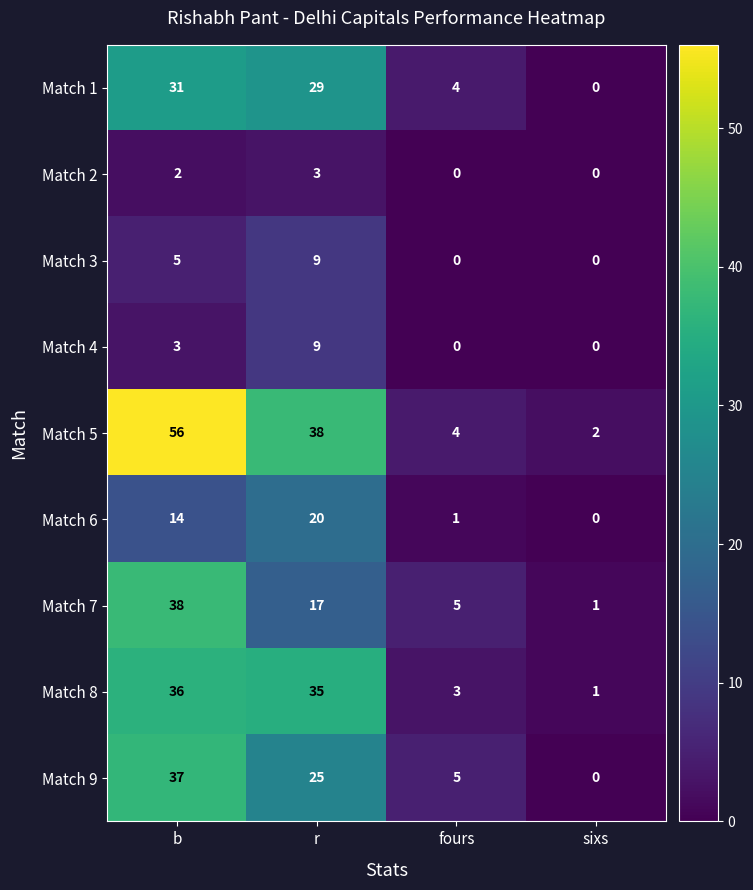

The value of Match 8 at fours is 3. True or false?

True